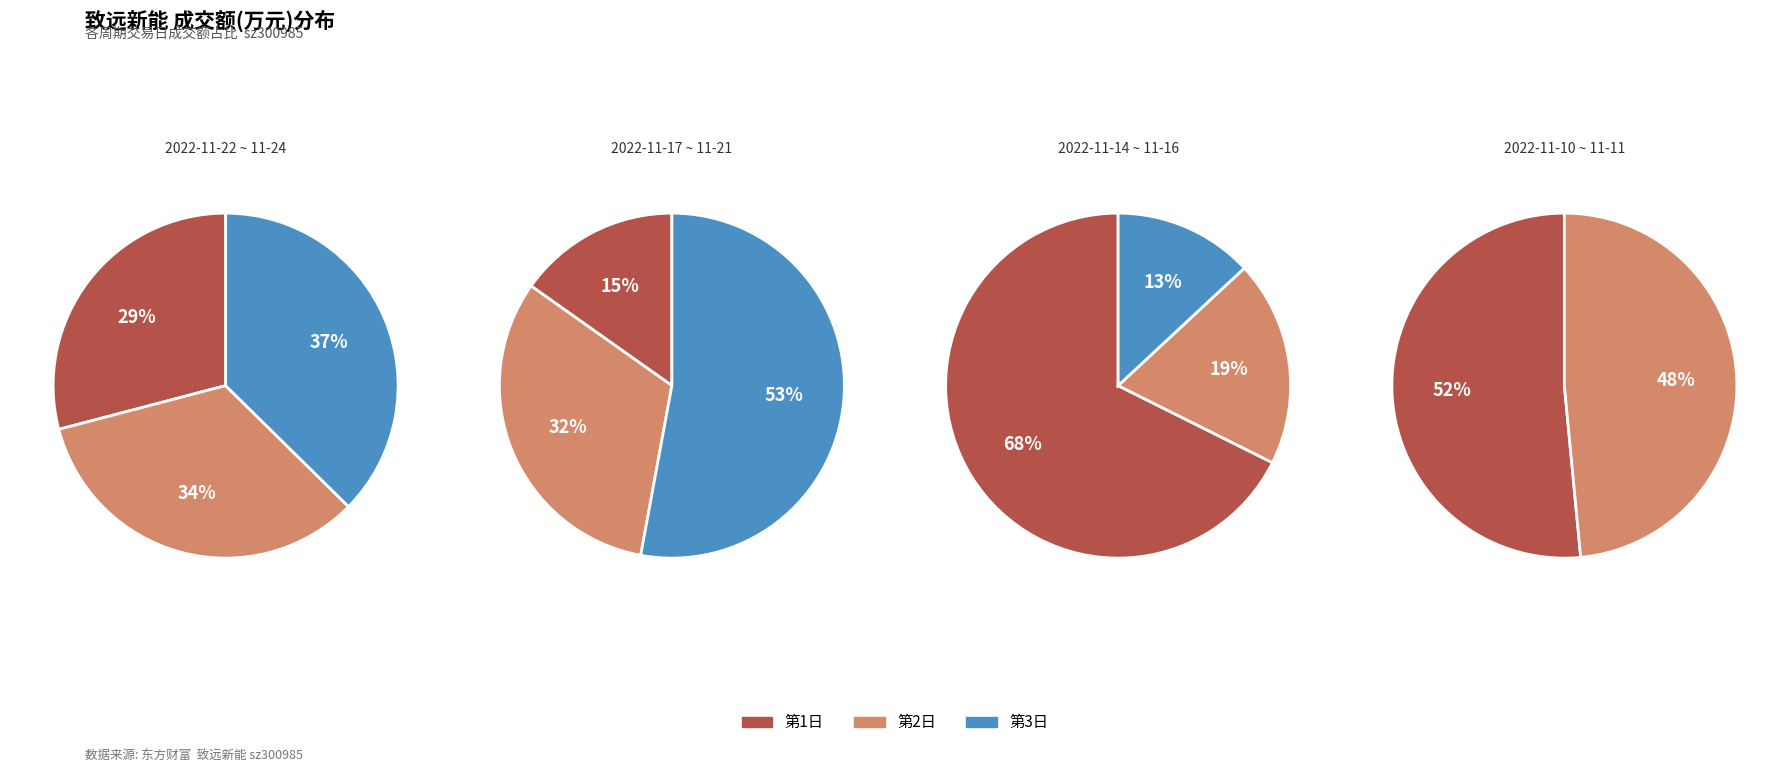

Is 2022-11-21 the majority of the pie?

No